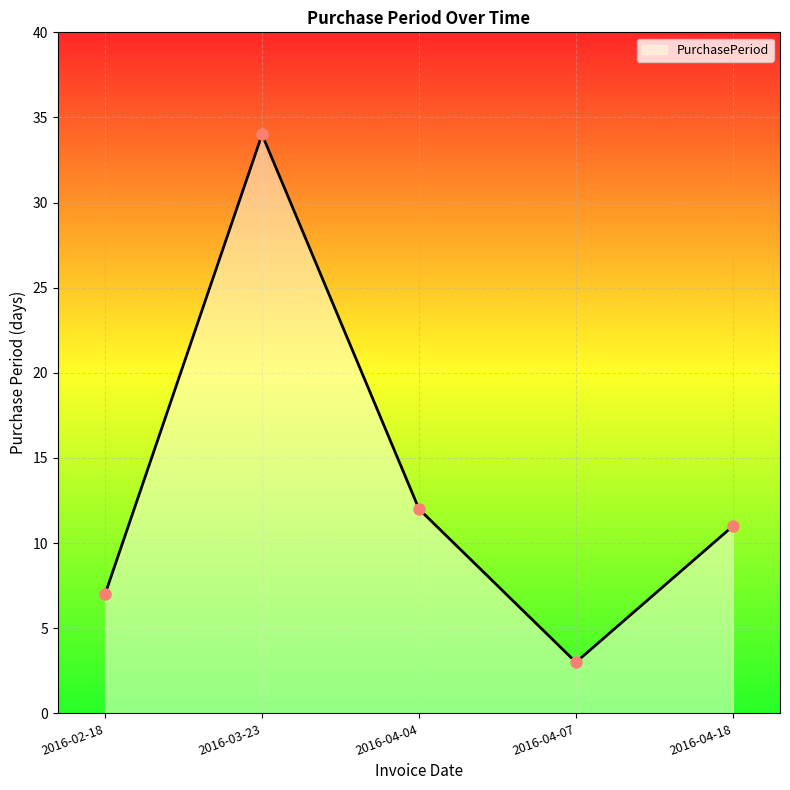

What is the change in value from 2016-03-23 to 2016-04-04?

-22